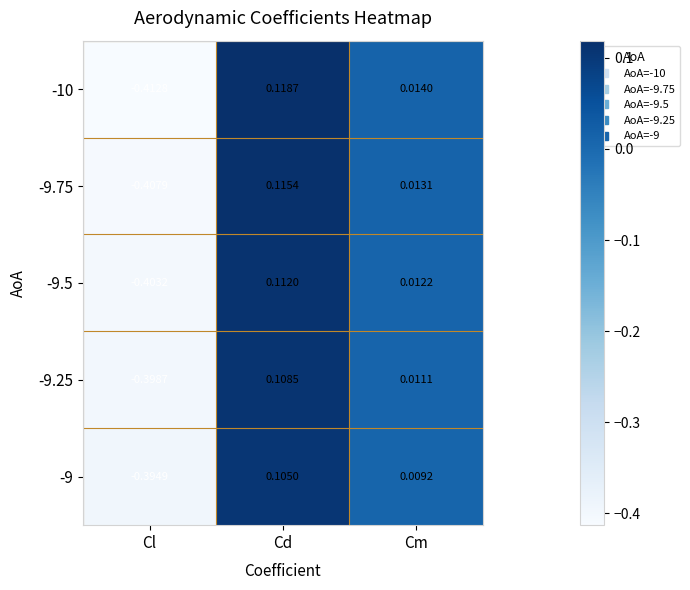

How many distinct data groups are displayed?

5